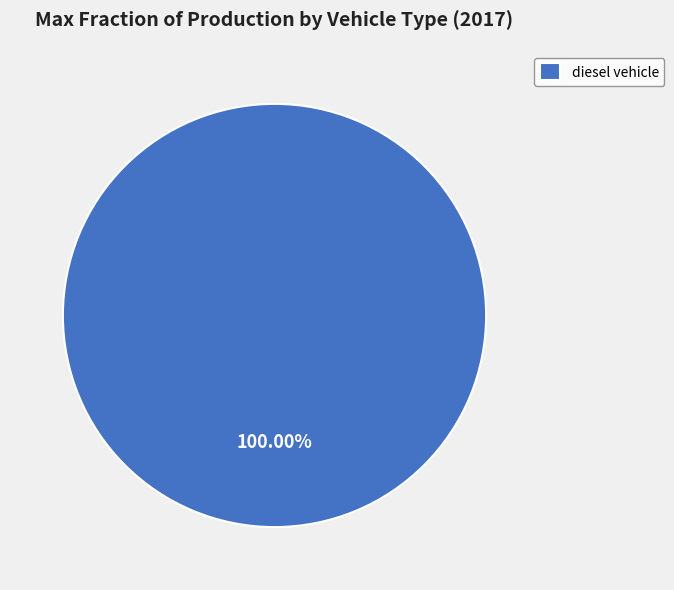

Rank the categories by value from lowest to highest.

diesel vehicle